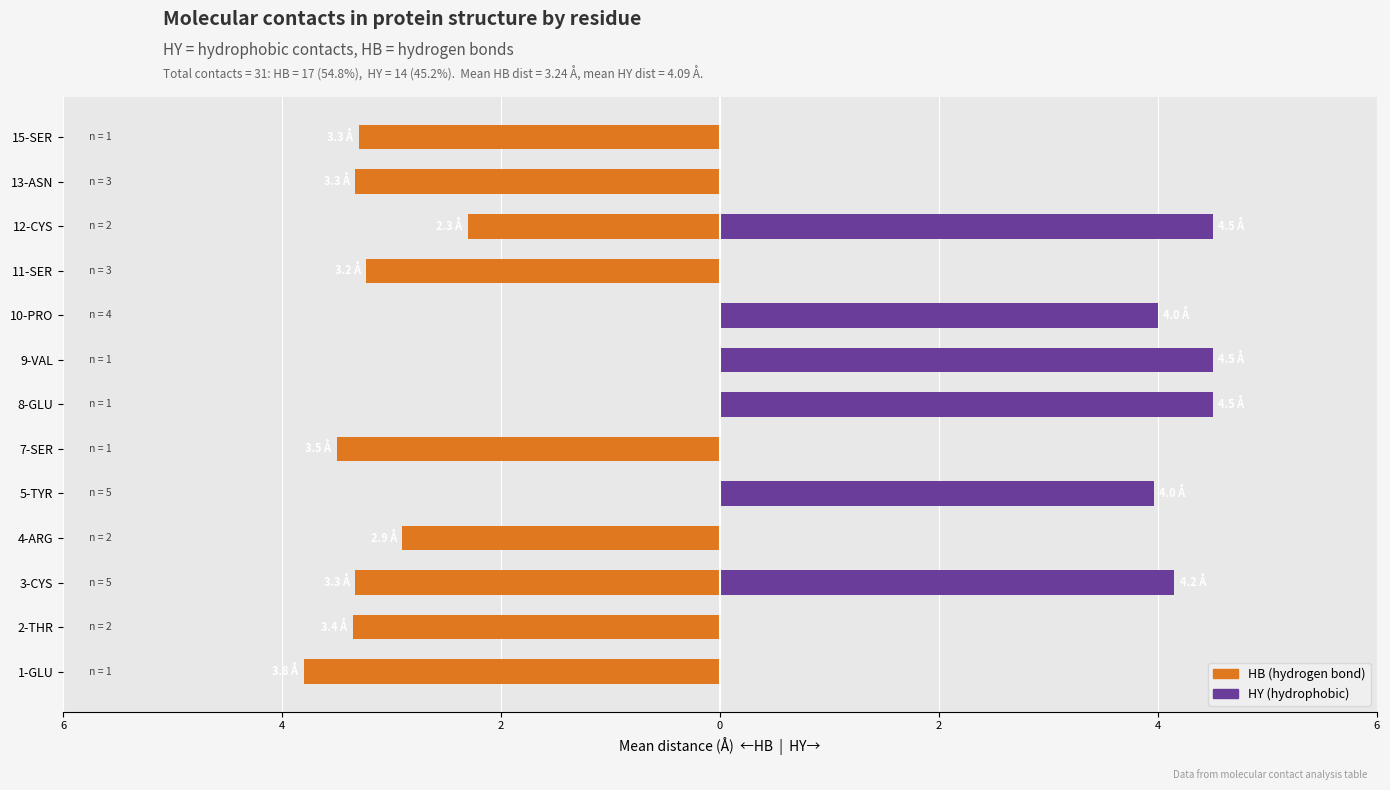

What are all the series names shown in the legend?

HB (hydrogen bond), HY (hydrophobic)